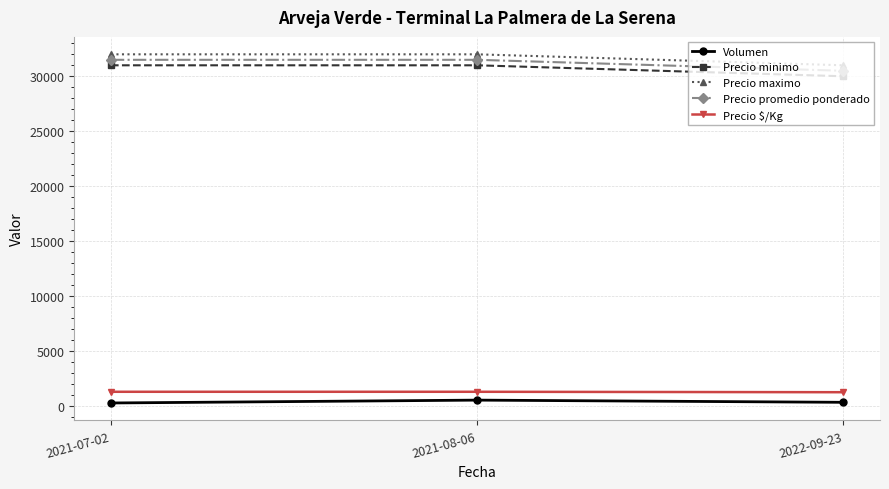

The value of Precio maximo at 2021-07-02 is 32000. True or false?

True